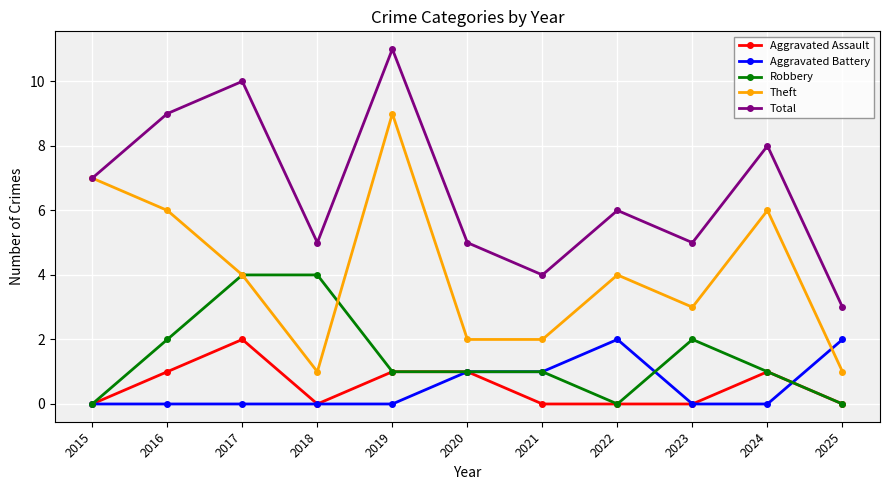

True or false: Total and Aggravated Assault cross at least once.

False